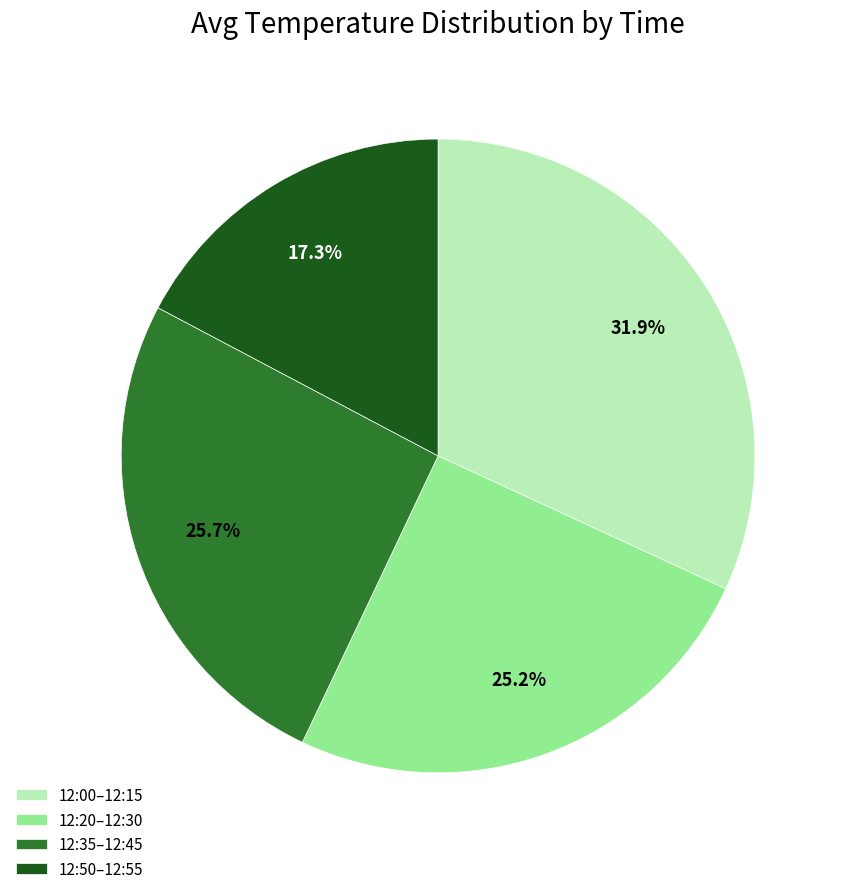

How much of the chart is everything except 12:50–12:55?

82.7%